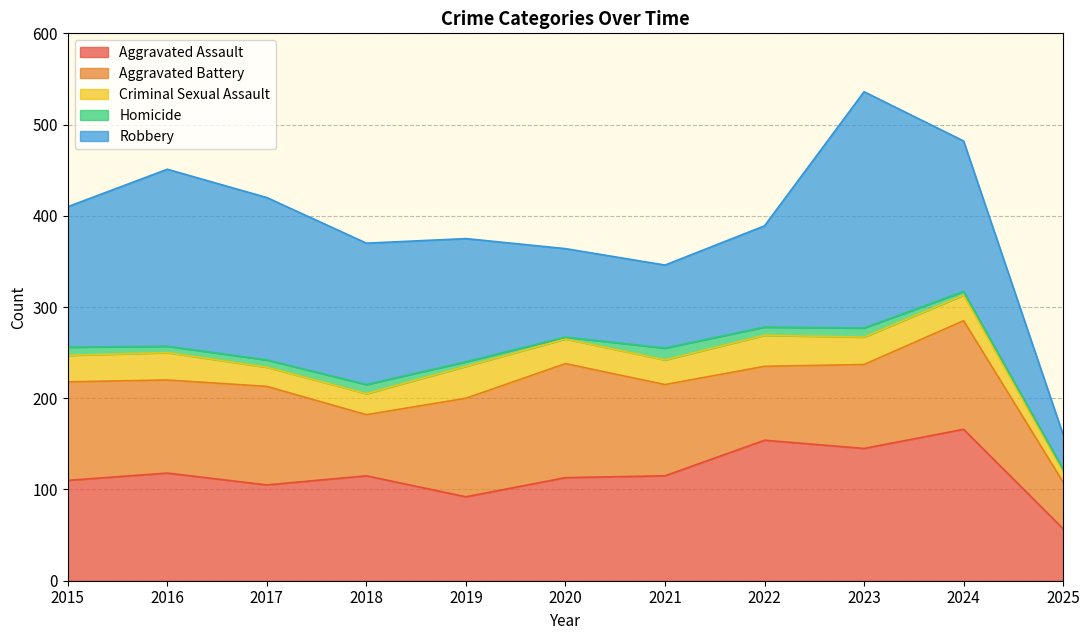

What value does the Aggravated Assault series have at 2015?

110